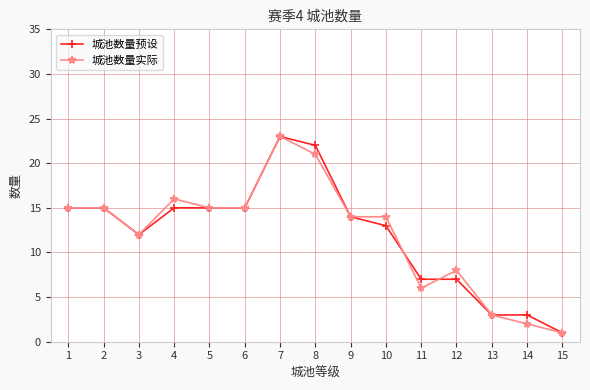

Reading right to left, list all the values displayed in this chart.

城池数量预设: 1	3	3	7	7	13	14	22	23	15	15	15	12	15	15
城池数量实际: 1	2	3	8	6	14	14	21	23	15	15	16	12	15	15